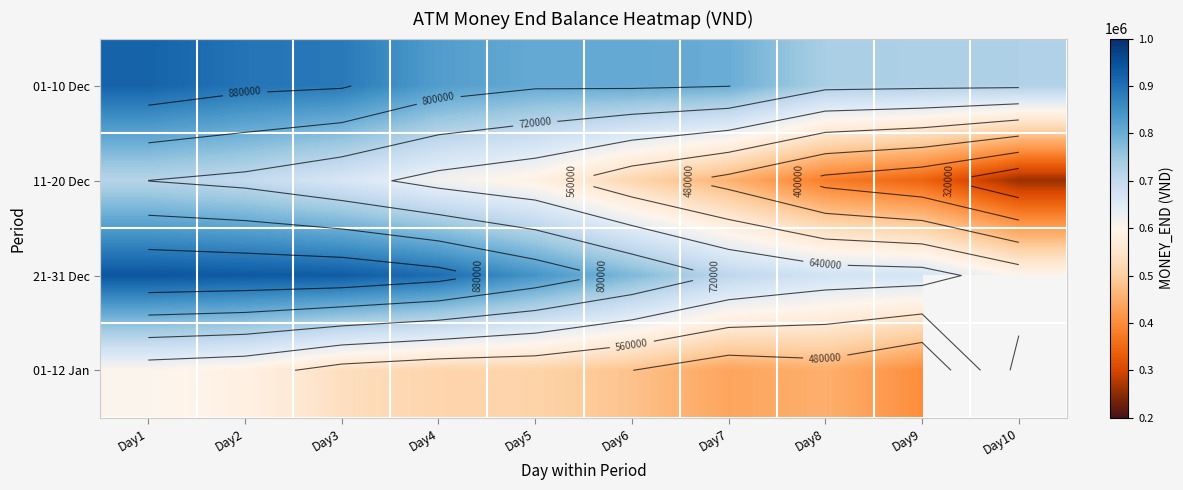

At which label does 21-31 Dec reach its minimum?

Day10